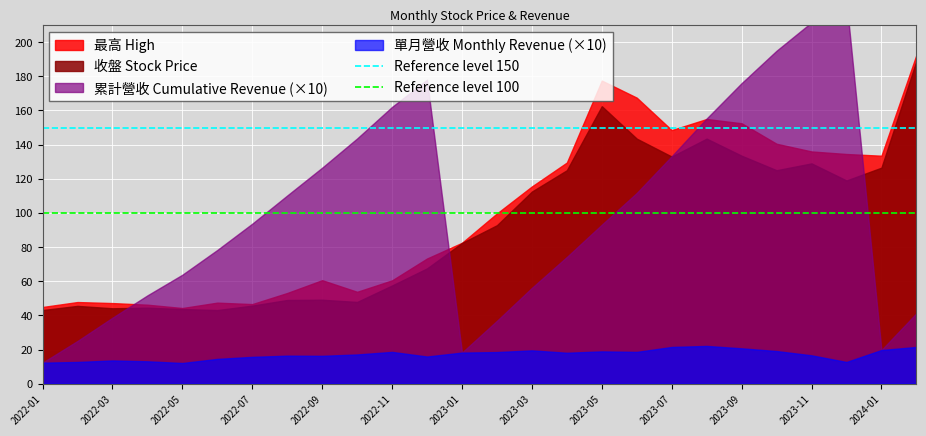

True or false: Reference level 100 and Reference level 150 intersect in this chart.

False